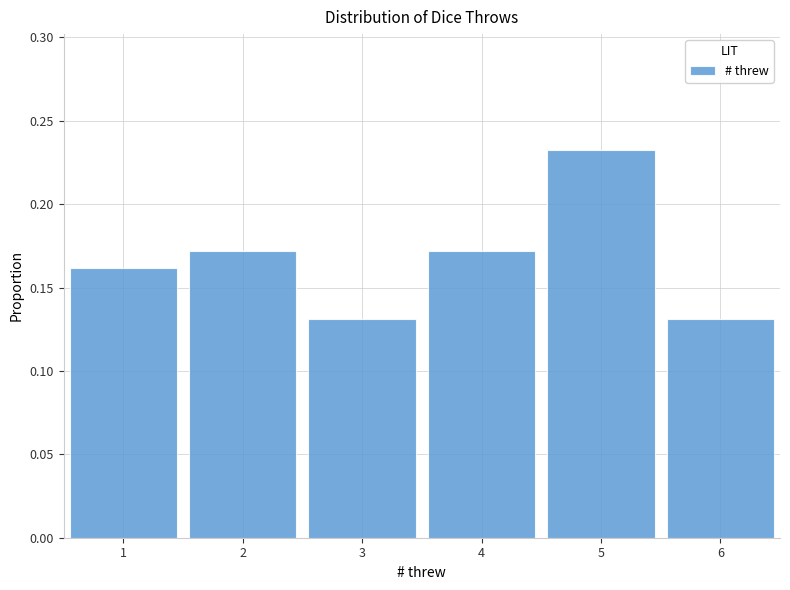

At which category does the chart reach its peak across all series?

5